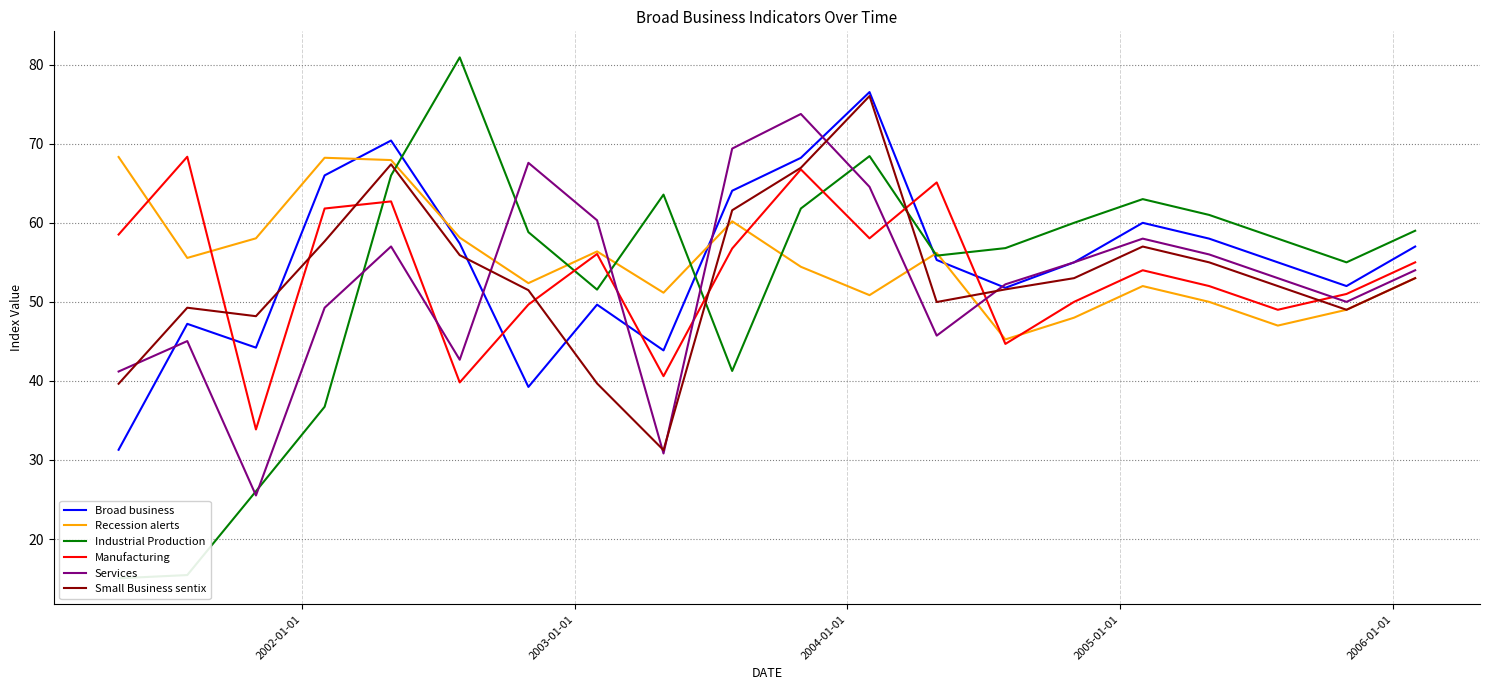

Is this an area chart (filled region under the line)?

No